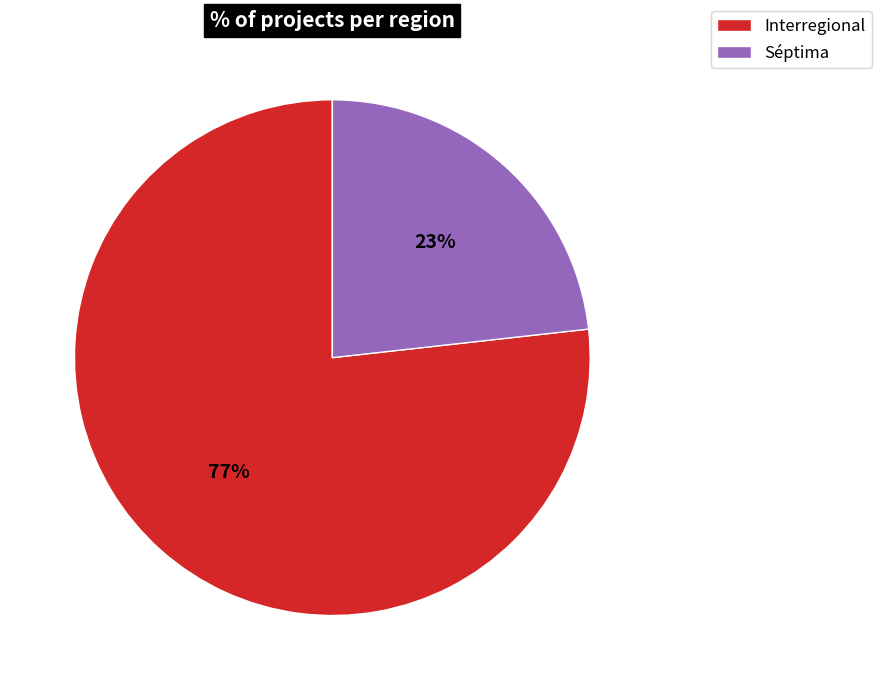

Combined, do Interregional and Séptima account for over 50%?

Yes